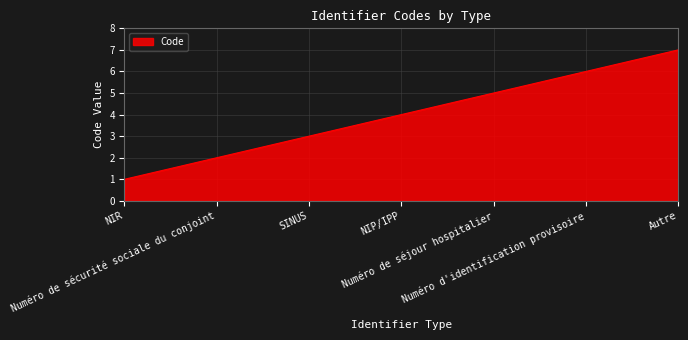

How many distinct data groups are displayed?

1